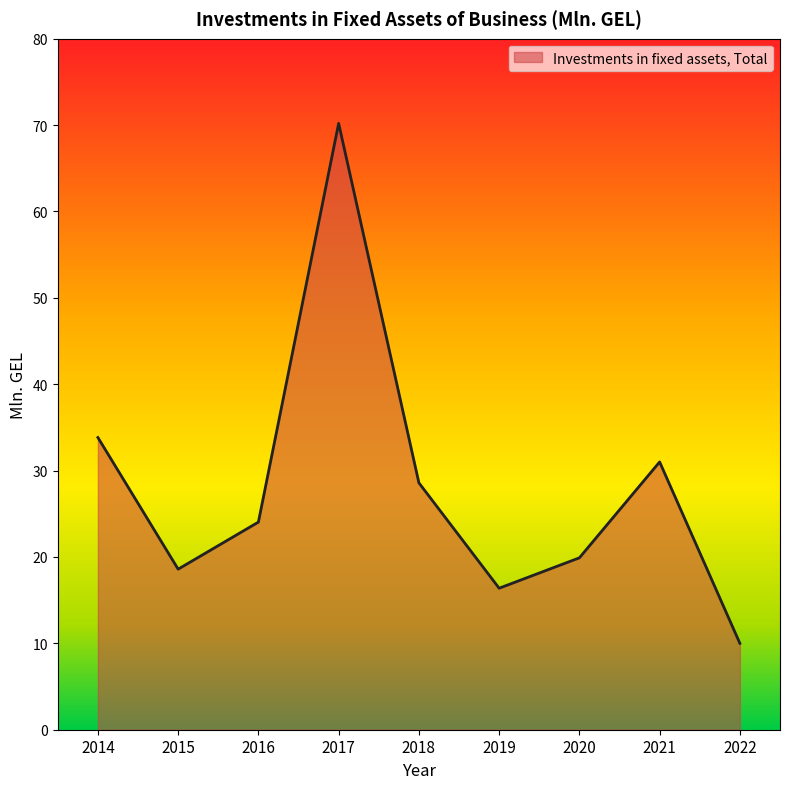

How many interior local valleys (lower than both neighbors) does the data have?

2